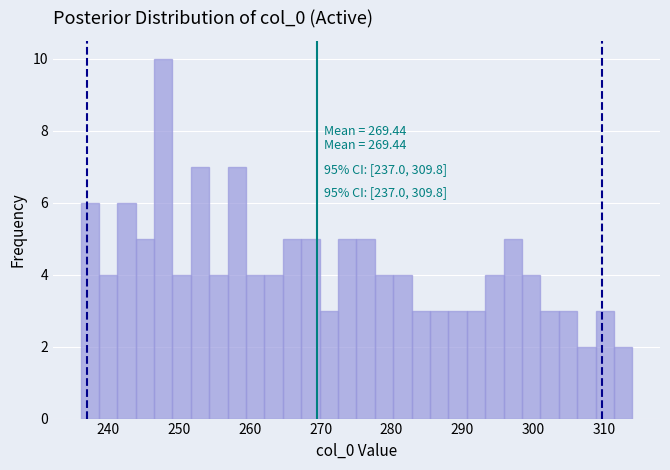

Read against the x-axis, roughly where is the centre of the tallest bar?

248